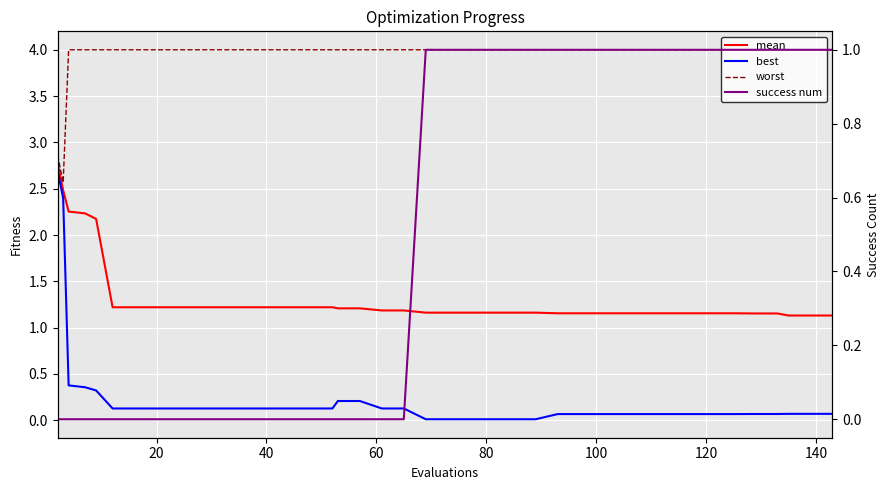

Reading left to right, extract all data points from this chart.

mean: 2.8	2.5	2.3	2.2	2.2	1.2	1.2	1.2	1.2	1.2	1.2	1.2	1.2	1.2	1.2	1.2	1.2	1.2	1.2	1.2	1.2	1.2	1.2	1.2	1.2	1.2	1.2	1.2	1.2	1.2	1.2	1.2	1.2	1.2	1.2	1.2	1.2	1.1	1.1	1.1
best: 2.7	2.4	0.4	0.4	0.3	0.1	0.1	0.1	0.1	0.1	0.1	0.1	0.1	0.1	0.1	0.1	0.2	0.2	0.1	0.1	0.0	0.0	0.0	0.0	0.0	0.0	0.1	0.1	0.1	0.1	0.1	0.1	0.1	0.1	0.1	0.1	0.1	0.1	0.1	0.1
worst: 2.9	2.6	4.0	4.0	4.0	4.0	4.0	4.0	4.0	4.0	4.0	4.0	4.0	4.0	4.0	4.0	4.0	4.0	4.0	4.0	4.0	4.0	4.0	4.0	4.0	4.0	4.0	4.0	4.0	4.0	4.0	4.0	4.0	4.0	4.0	4.0	4.0	4.0	4.0	4.0
success num: 0.0	0.0	0.0	0.0	0.0	0.0	0.0	0.0	0.0	0.0	0.0	0.0	0.0	0.0	0.0	0.0	0.0	0.0	0.0	0.0	1.0	1.0	1.0	1.0	1.0	1.0	1.0	1.0	1.0	1.0	1.0	1.0	1.0	1.0	1.0	1.0	1.0	1.0	1.0	1.0